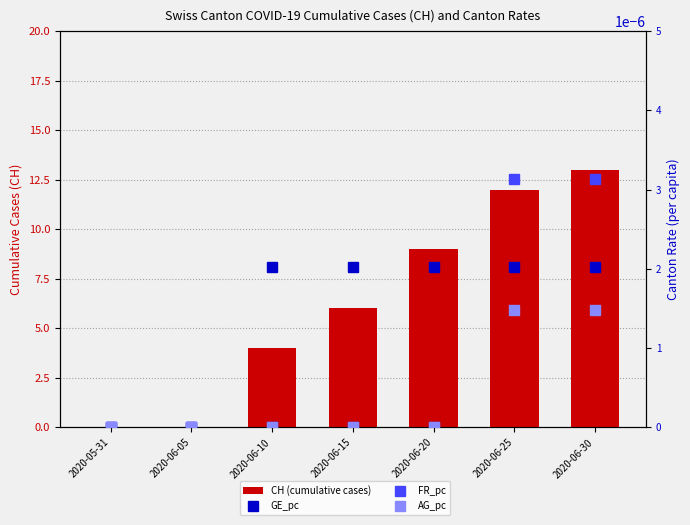

Which series has the widest spread of values?

CH (cumulative cases)